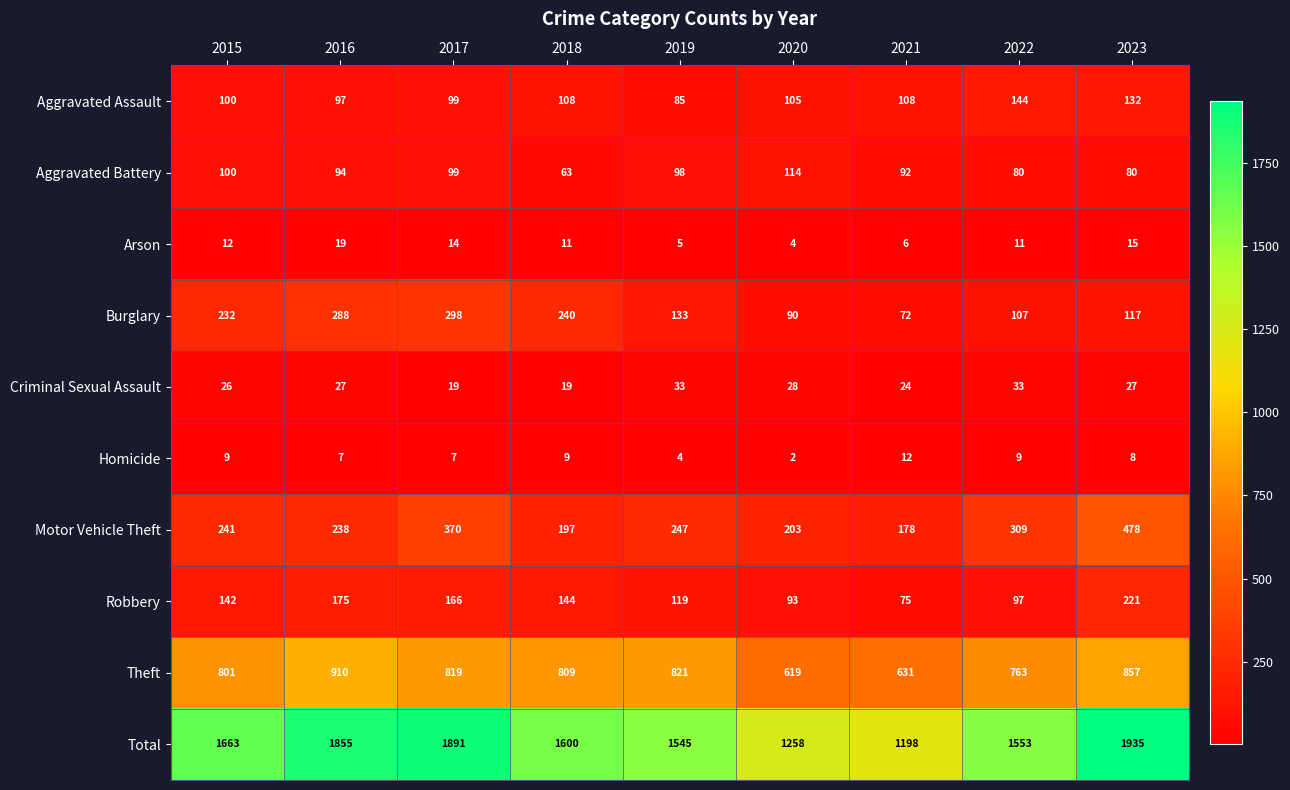

Rank the series at 2021 from lowest to highest value.

Arson, Homicide, Criminal Sexual Assault, Burglary, Robbery, Aggravated Battery, Aggravated Assault, Motor Vehicle Theft, Theft, Total